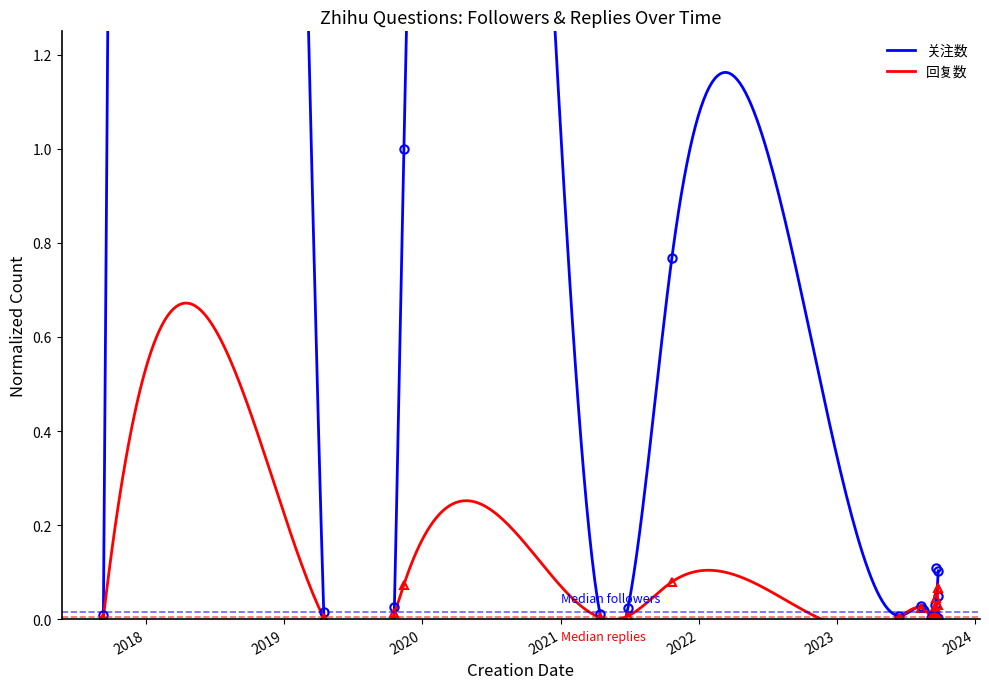

What is the label of the 14th point from the left?

2023-09-18